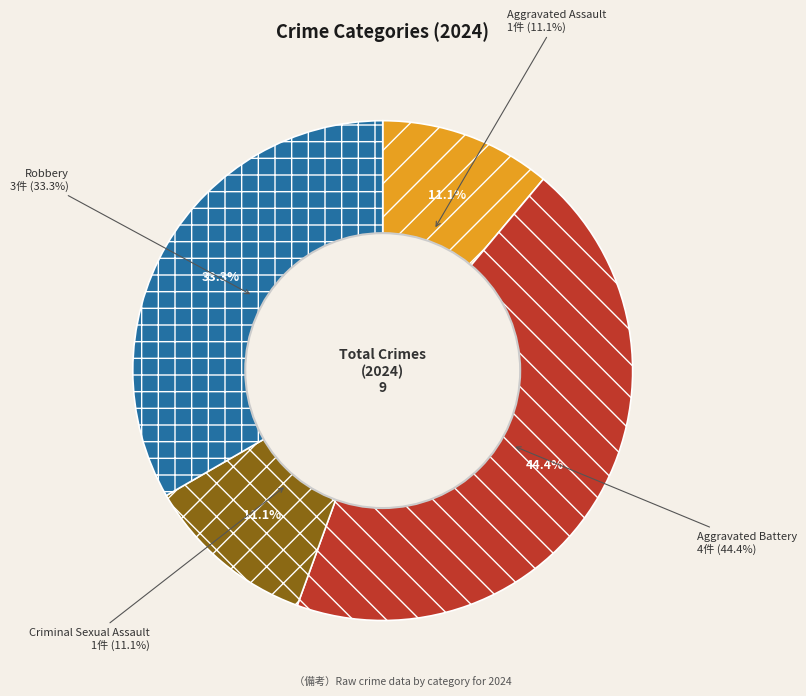

How many segments does this pie chart have?

4